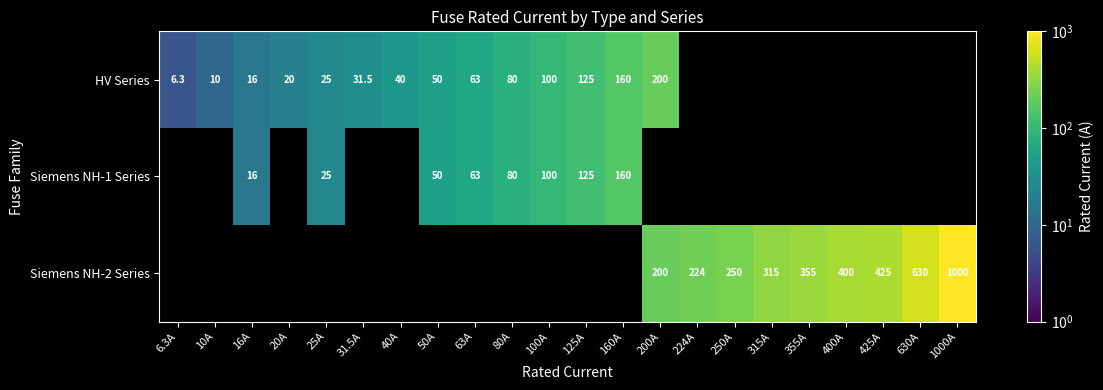

Is it true that Siemens NH-2 Series equals 52.4 at 200A?

False